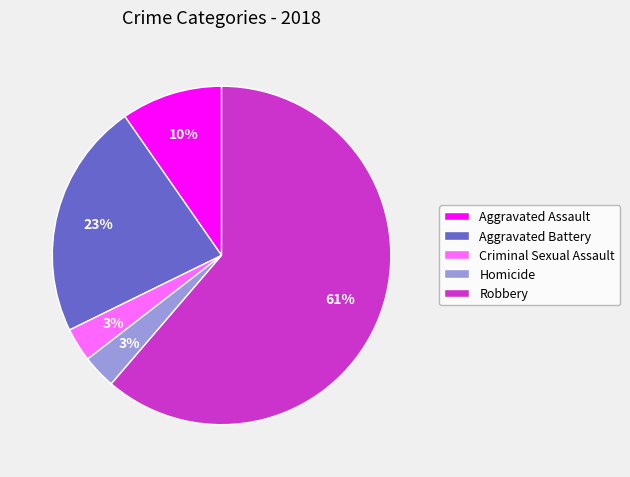

The Criminal Sexual Assault slice represents 3% of the pie. True or false?

True